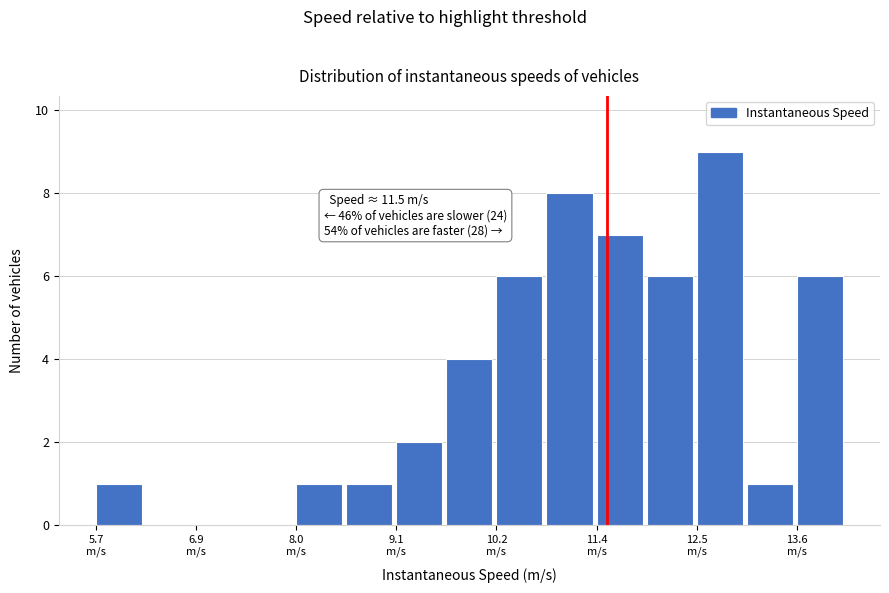

Read against the x-axis, roughly where is the centre of the tallest bar?

12.8